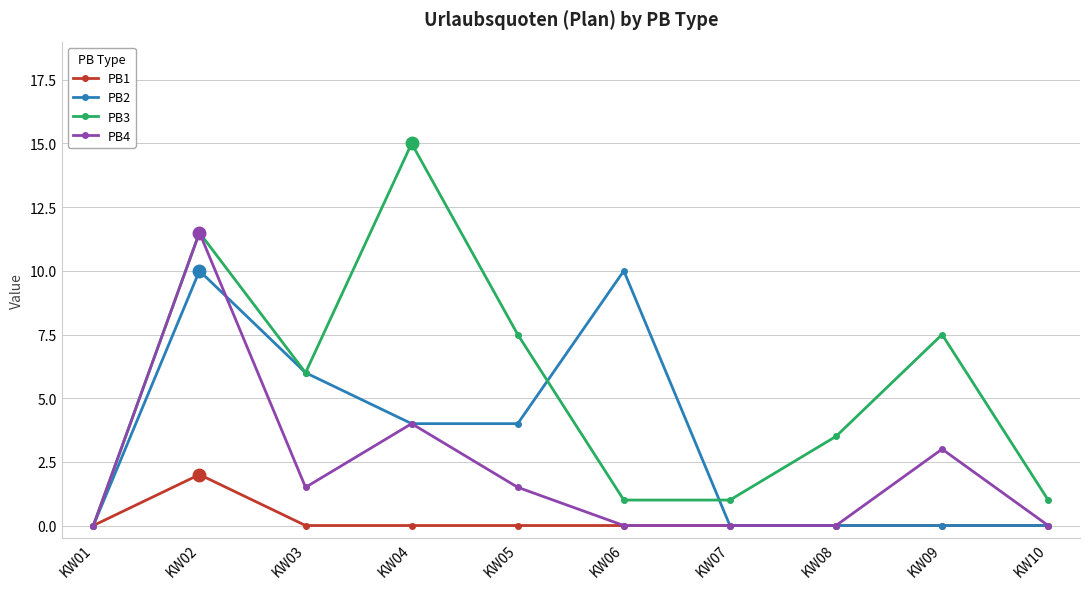

In PB2, how many points are higher than both neighbors (excluding endpoints)?

2